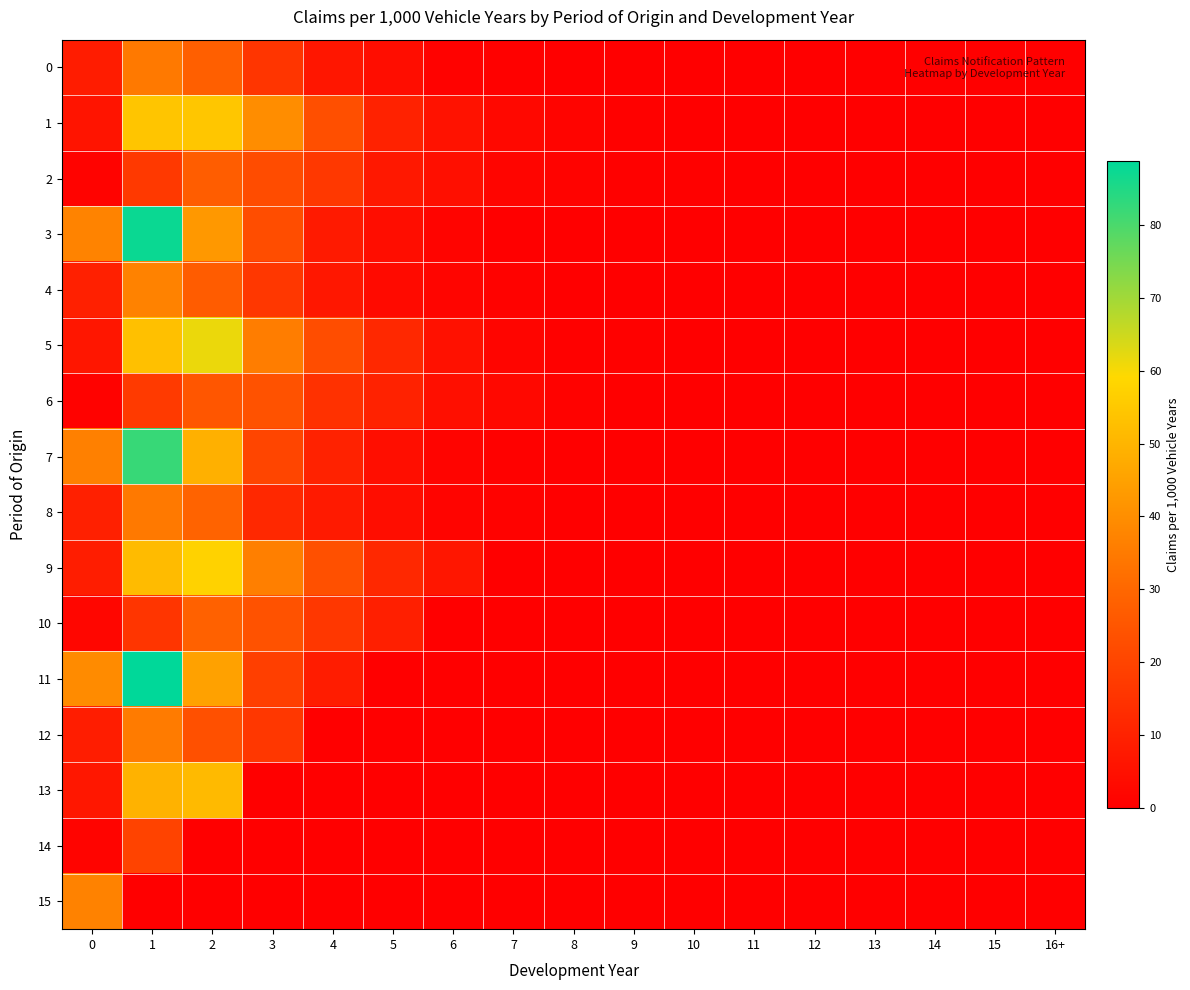

Which series changed the most between 2 and 6?

5